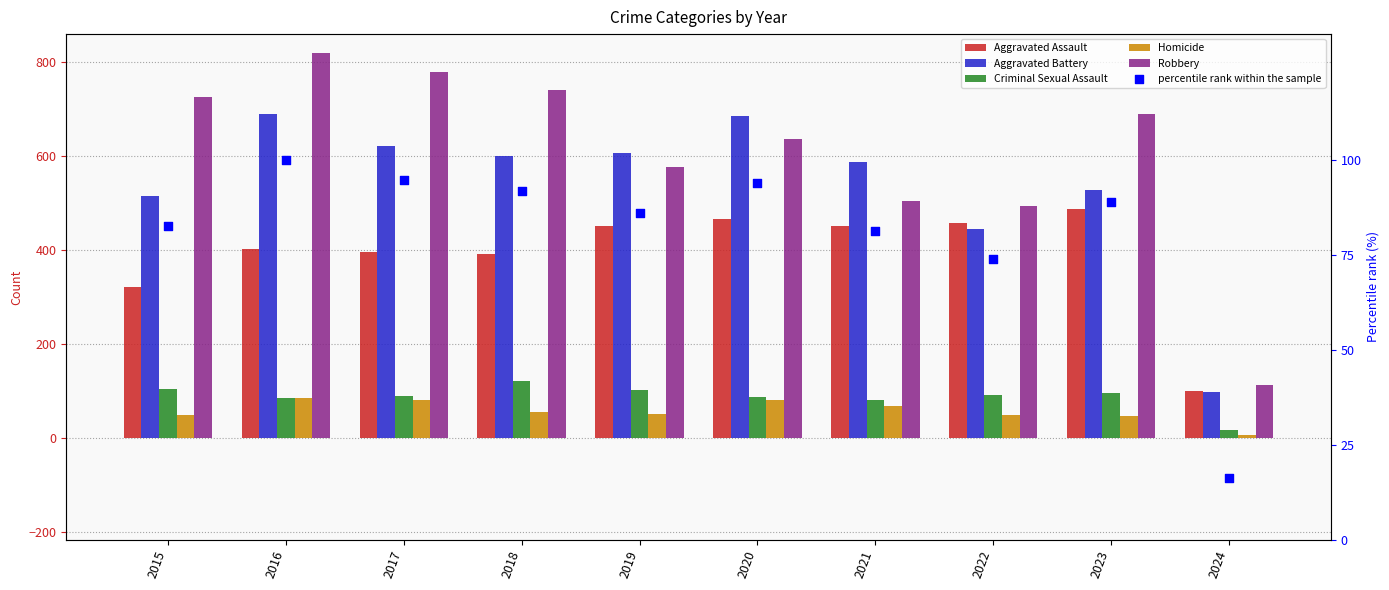

Which series contains the lowest Y value?

Homicide